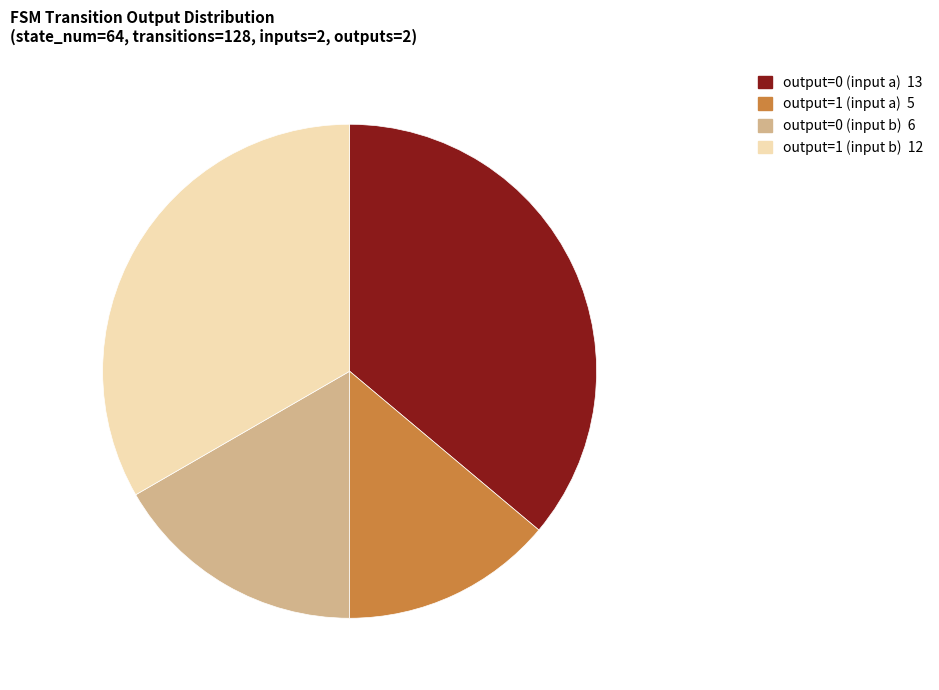

Which category has the biggest portion of the pie?

output=0 (input a)